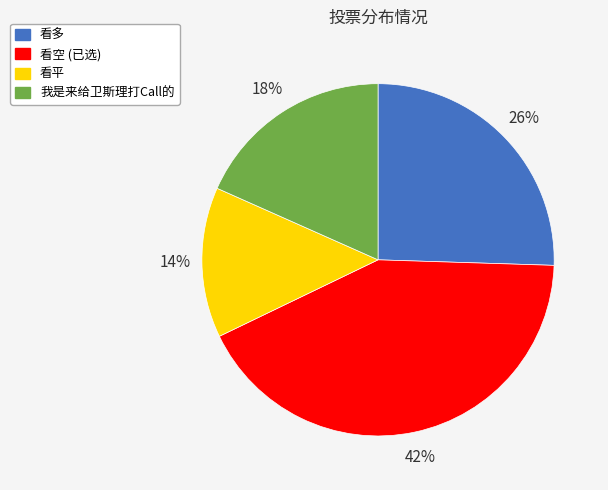

Combined, do 看平 and 看空 (已选) account for over 50%?

Yes